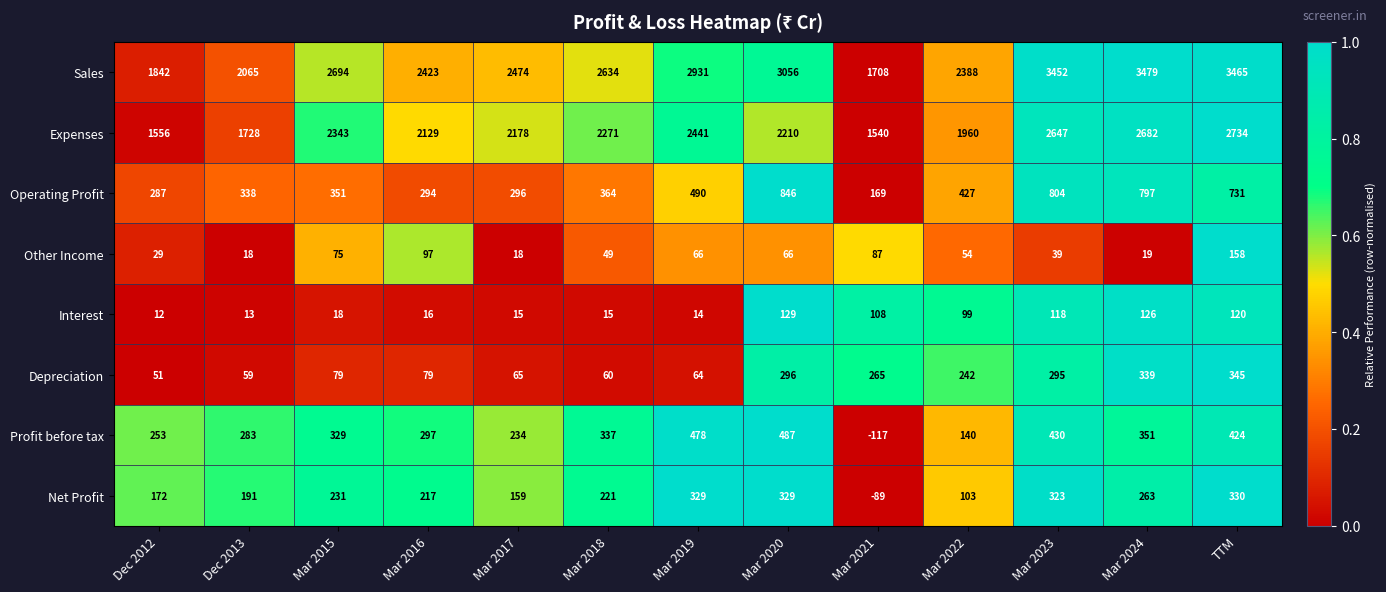

List the labels in order of Expenses value, largest first.

TTM, Mar 2024, Mar 2023, Mar 2019, Mar 2015, Mar 2018, Mar 2020, Mar 2017, Mar 2016, Mar 2022, Dec 2013, Dec 2012, Mar 2021